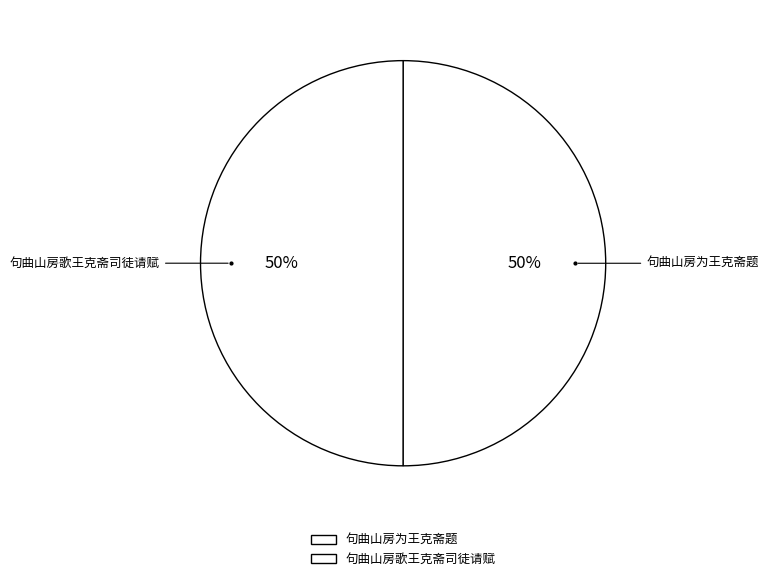

Which category has the smallest portion of the pie?

句曲山房歌王克斋司徒请赋